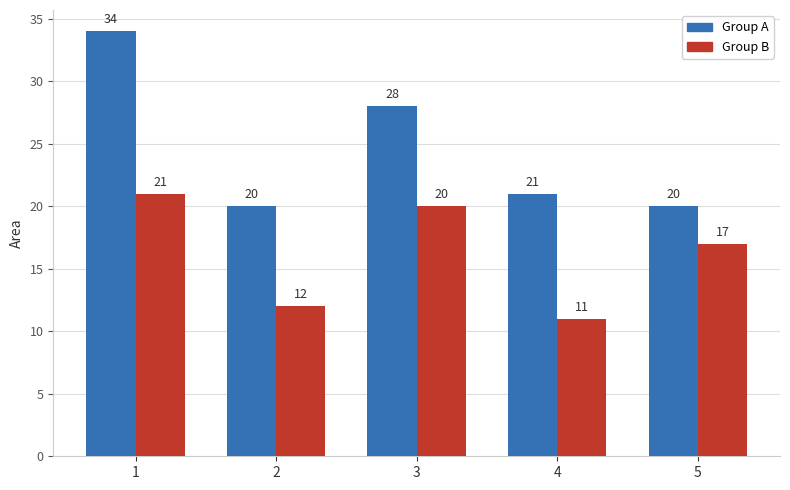

What is the total value across all series at 3?

48